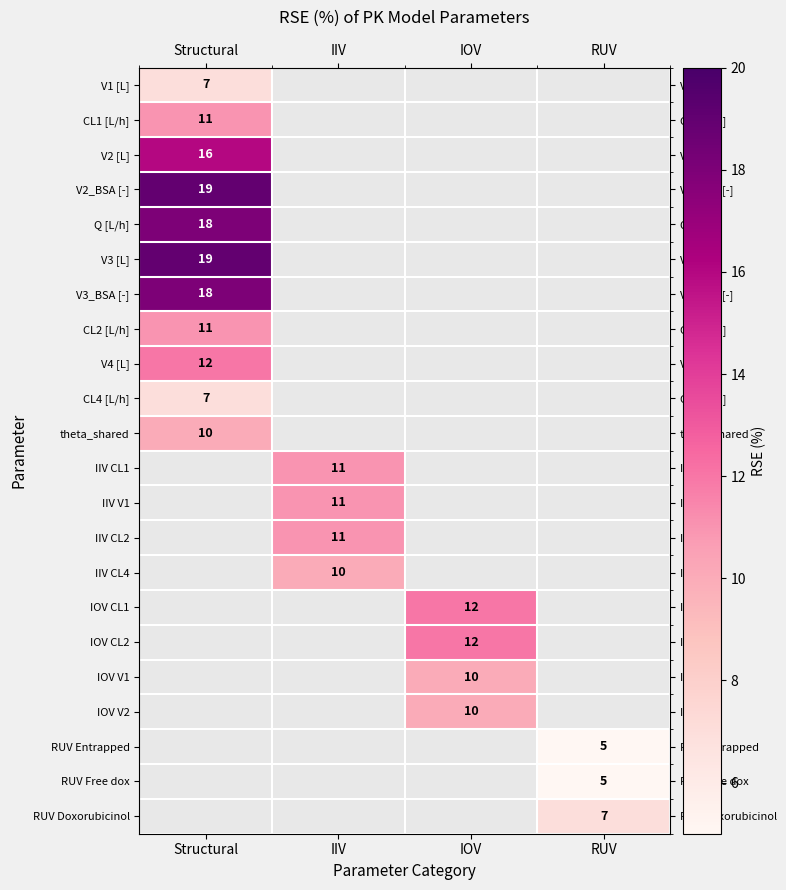

The CL1 [L/h] series shows 11 at Structural. True or false?

True